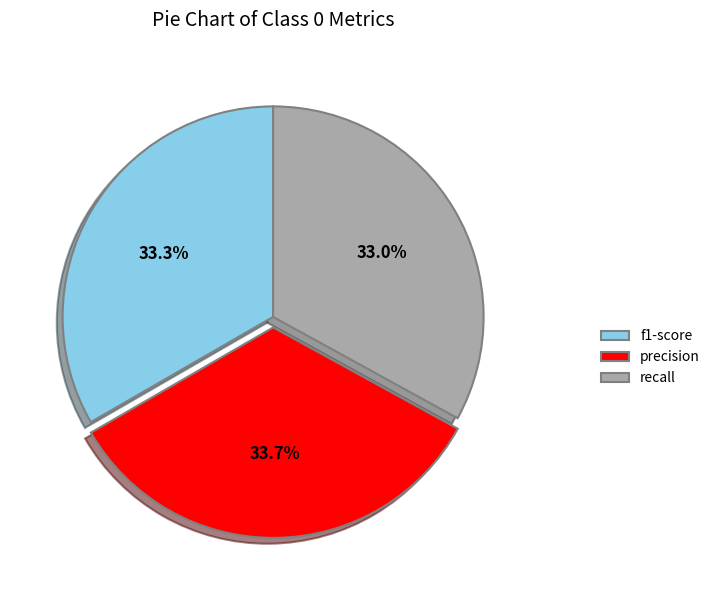

To the nearest percent, what is the average slice percentage?

33%